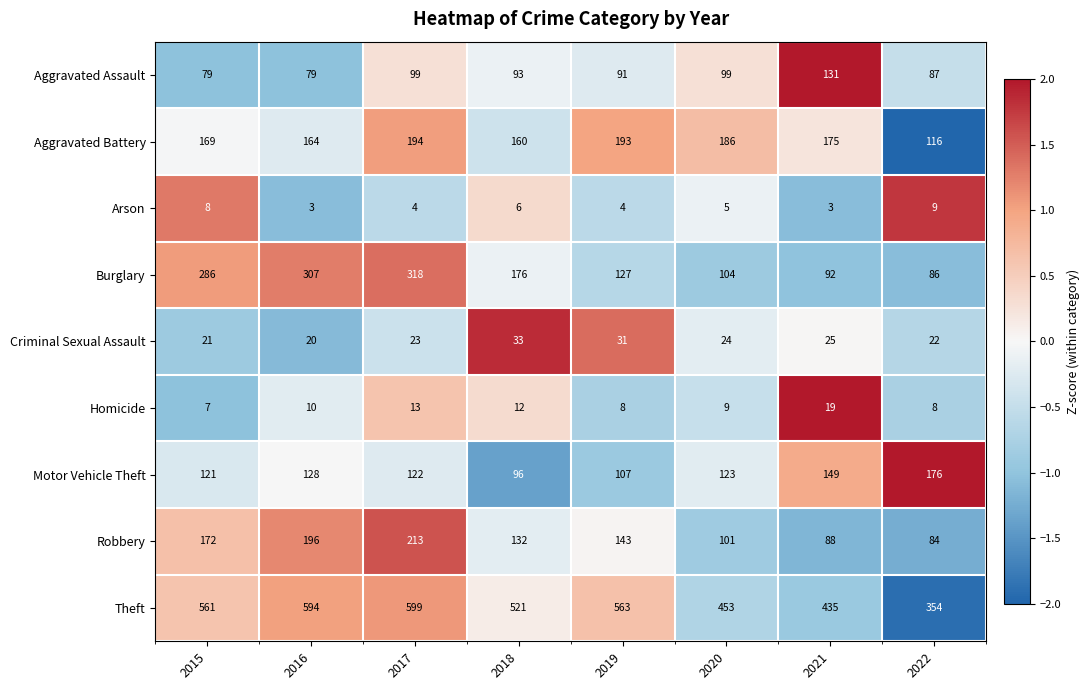

What is the minimum value shown in the chart?

3